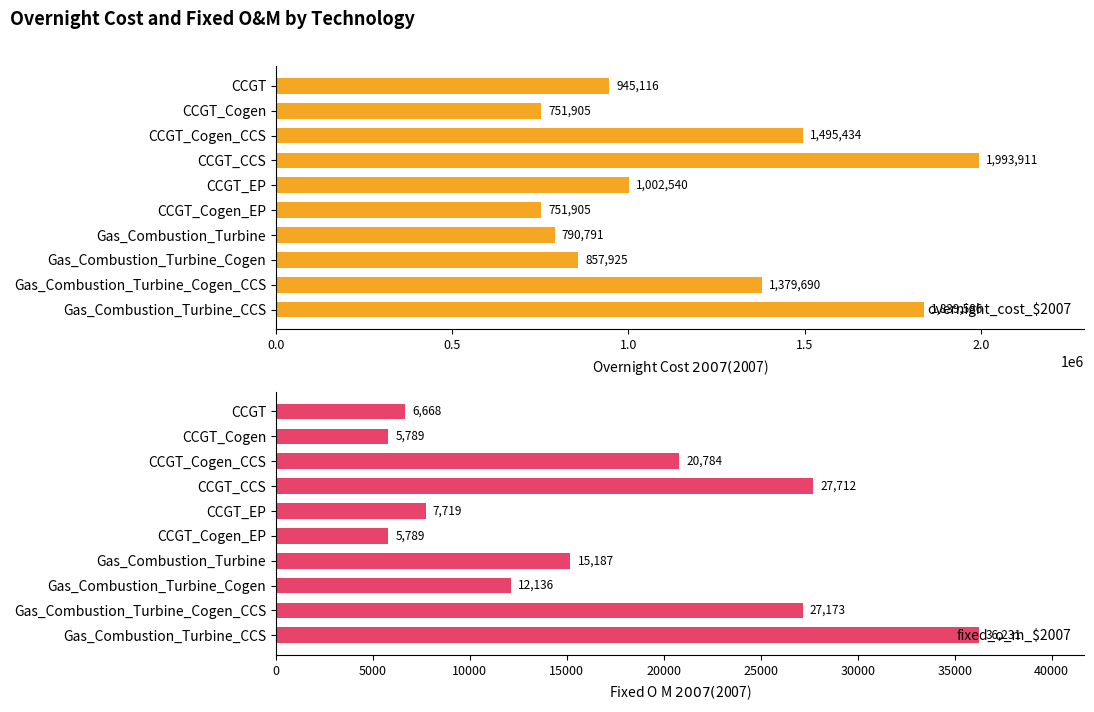

True or false: fixed_o_m_$2007 has a value of 4807.2 at CCGT_Cogen_CCS.

False